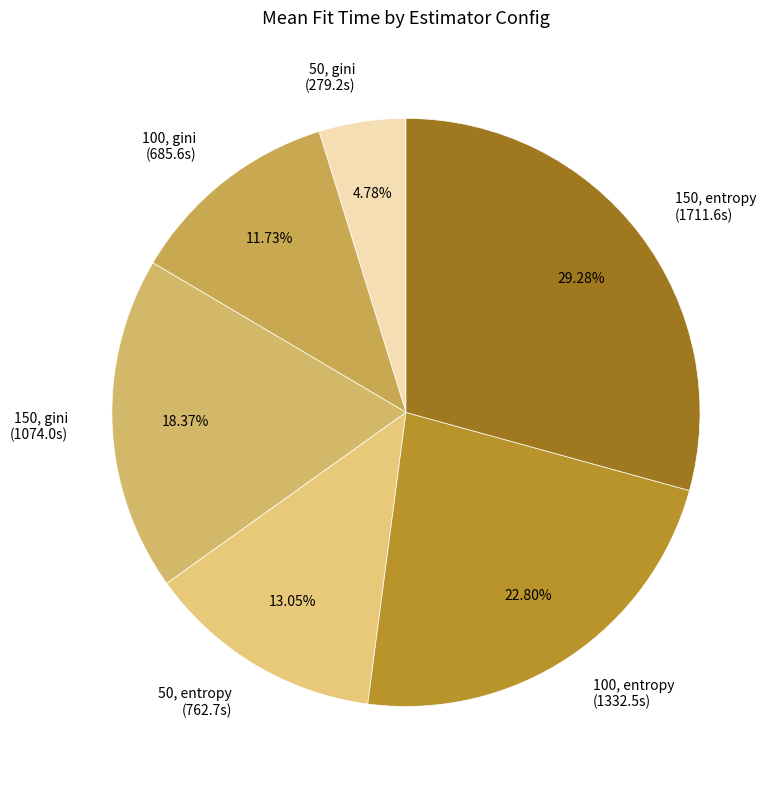

What percentage is the 50, gini slice, to the nearest percent?

5%